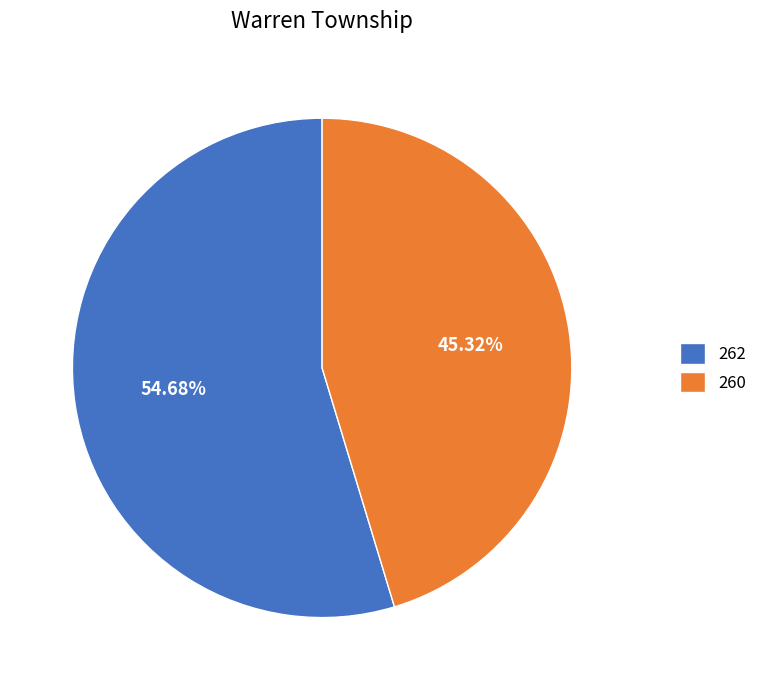

Is it true that 260 is 45% of the pie?

True